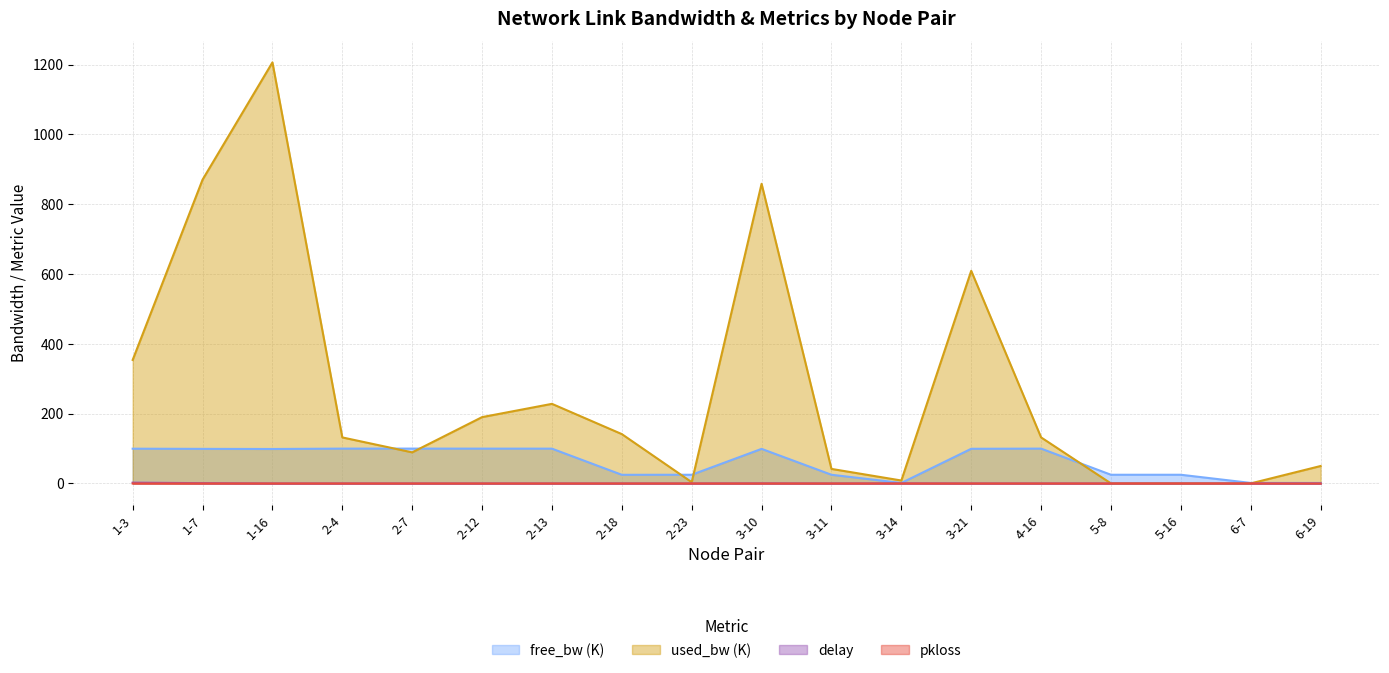

At which label does delay reach its peak?

1-3